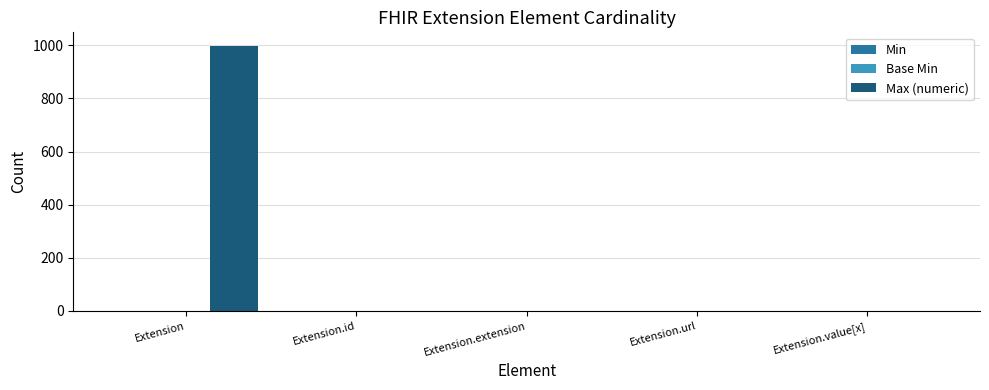

At which category is the sum across all series the highest?

Extension